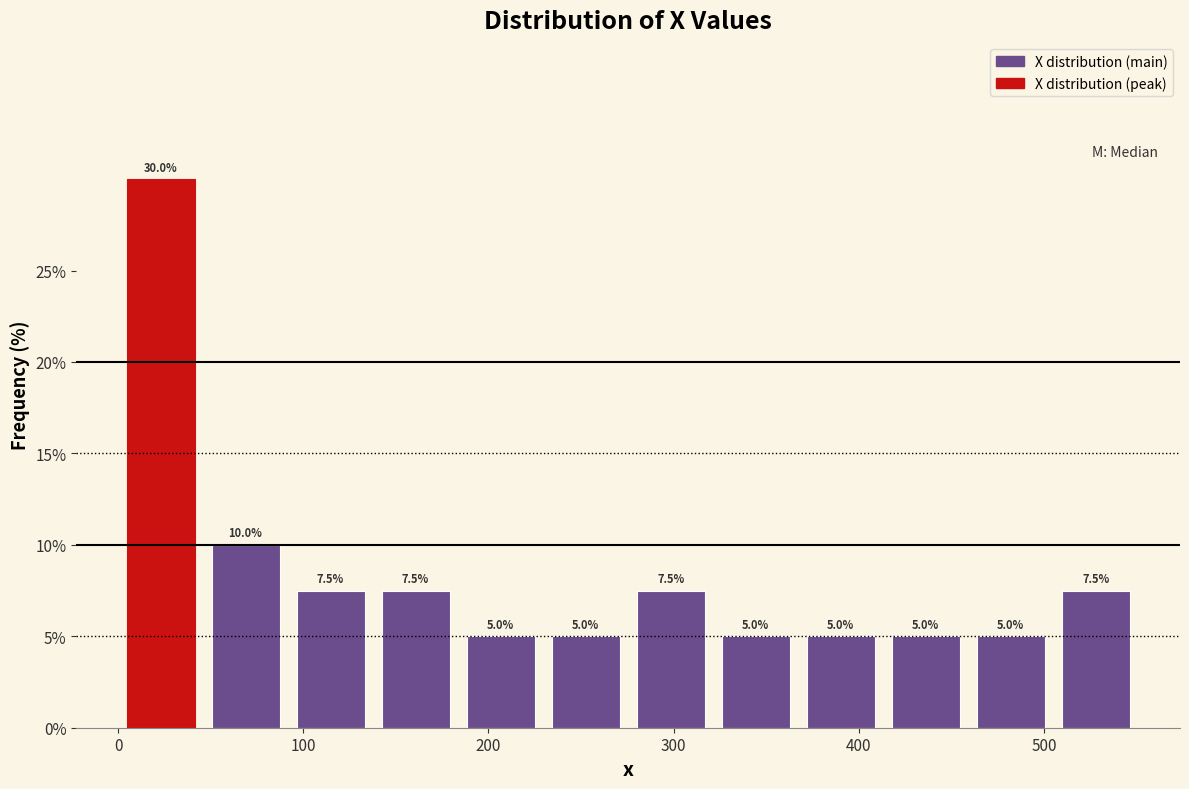

Reading left to right, transcribe this chart: for each bar, give the range it covers on the x-axis and its height. The bar edges are not printed on the chart, so give them approximately, as read against the axis.

0 to 50: 30.0
50 to 90: 10.0
90 to 140: 7.5
140 to 180: 7.5
180 to 230: 5.0
230 to 280: 5.0
280 to 320: 7.5
320 to 370: 5.0
370 to 410: 5.0
410 to 460: 5.0
460 to 500: 5.0
500 to 550: 7.5